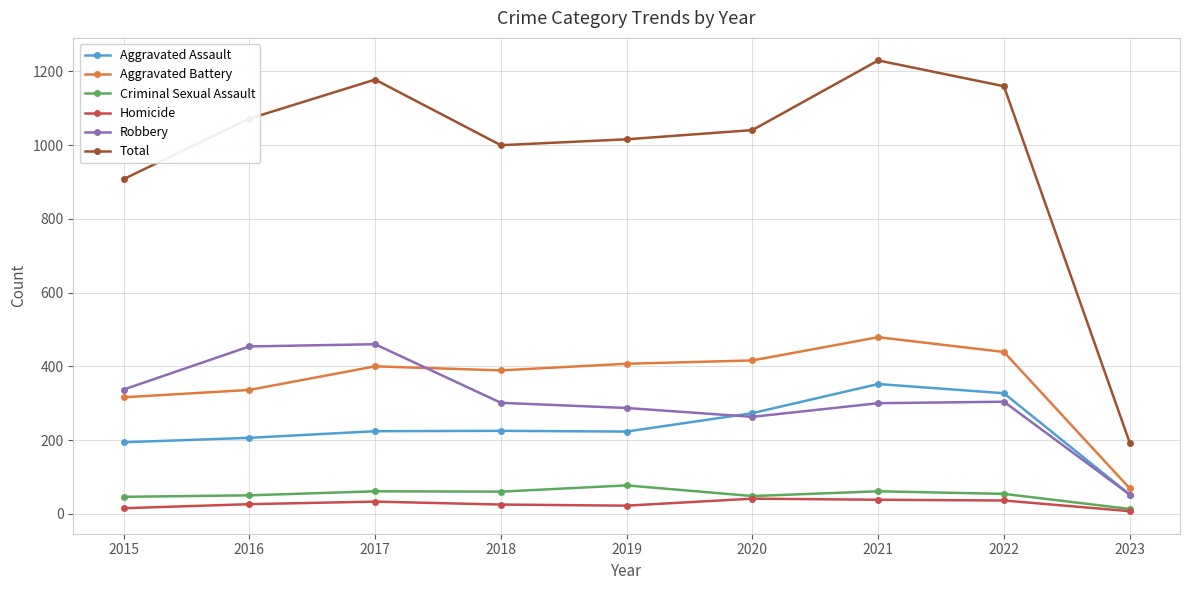

True or false: Aggravated Battery and Criminal Sexual Assault intersect in this chart.

False